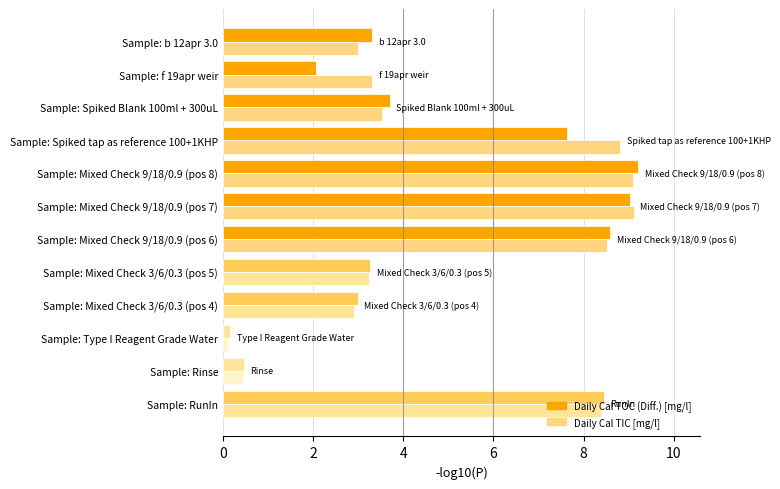

What is the average value of the Daily Cal TOC (Diff.) [mg/l] series?

4.9